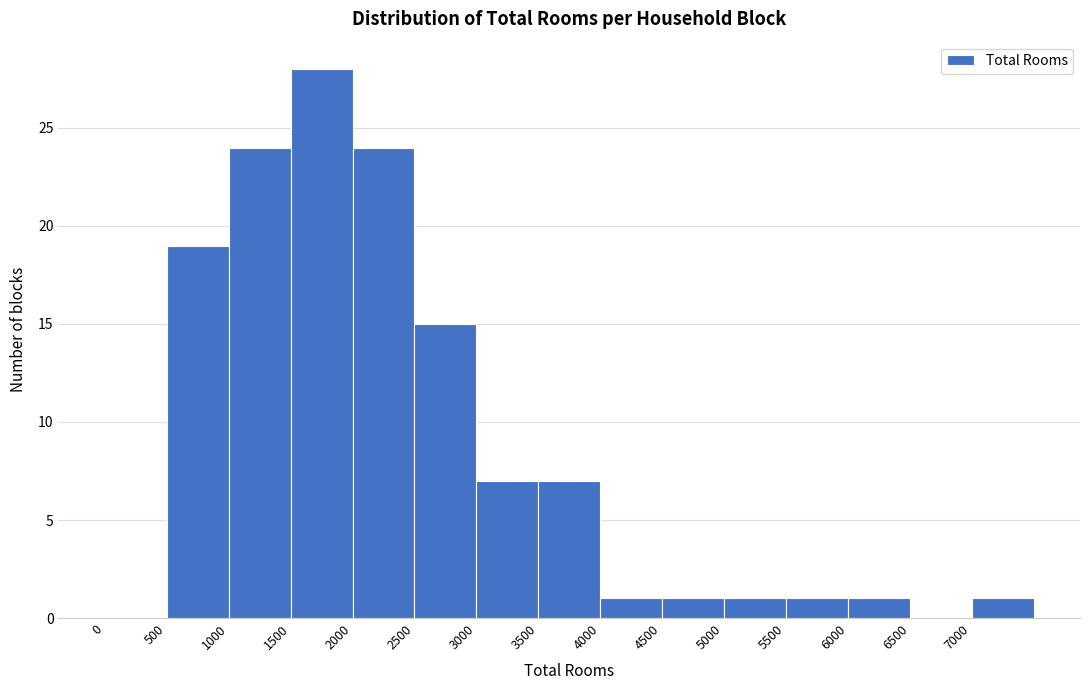

Which range on the x-axis has the tallest bar?

1500 to 2000